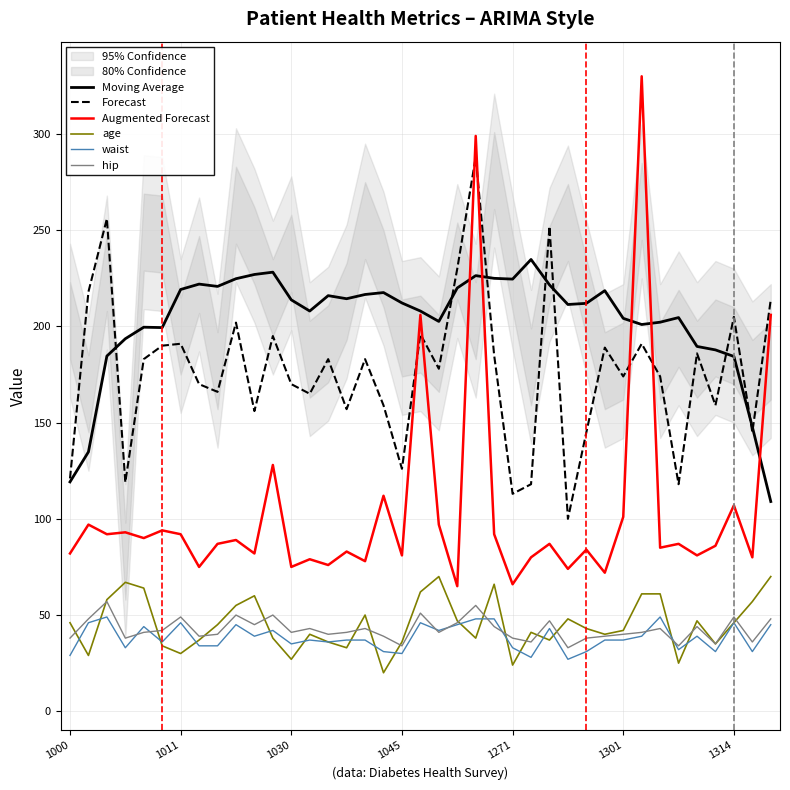

What is the difference between the highest and lowest values at 33?

179.6